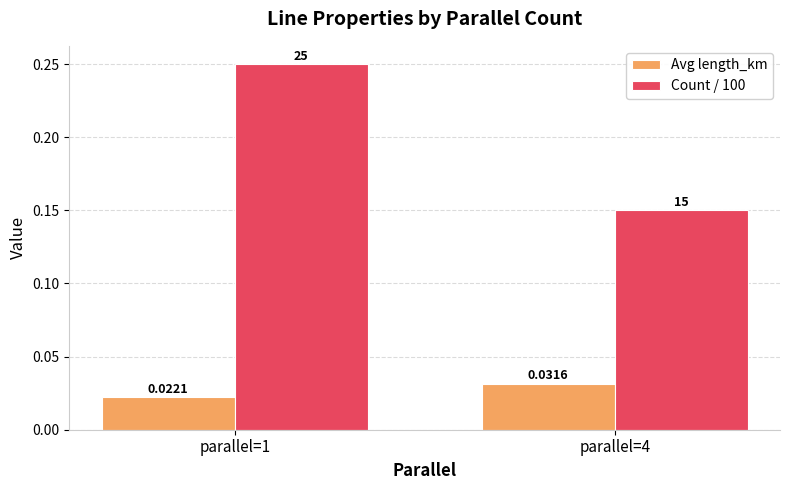

Which series has the widest spread of values?

Count / 100